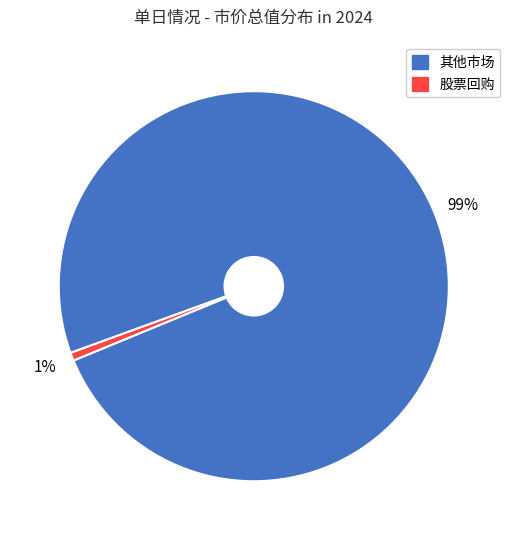

Is there a majority slice in this chart?

Yes